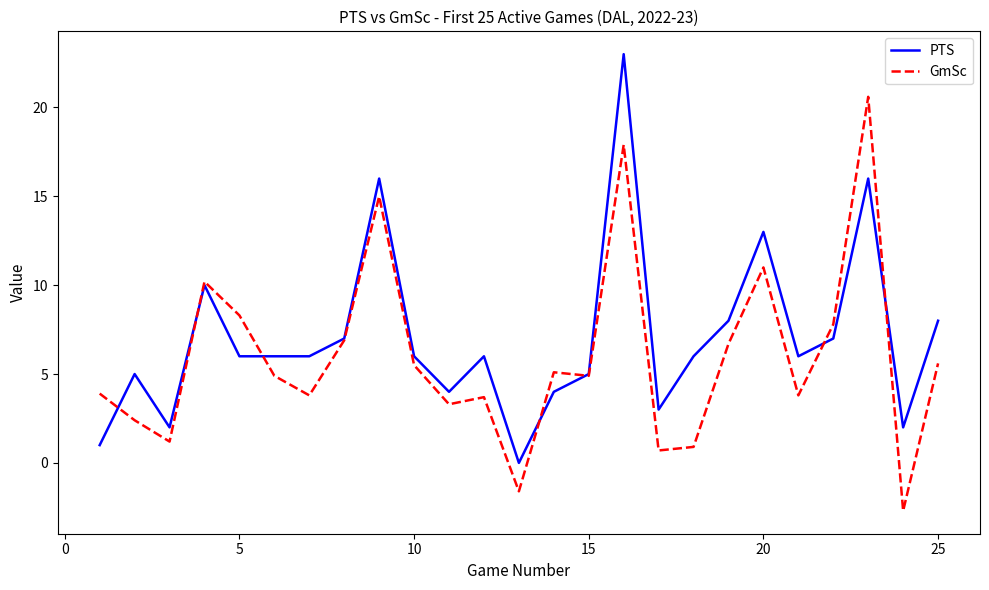

List the series in order of their peak value, highest first.

PTS, GmSc